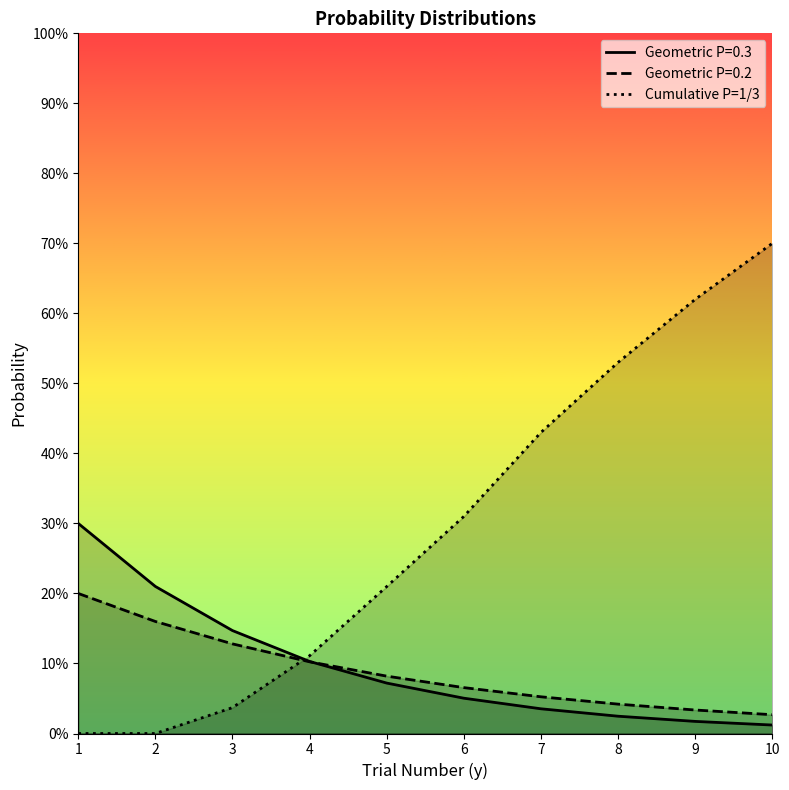

Which label corresponds to the smallest value in the chart?

1